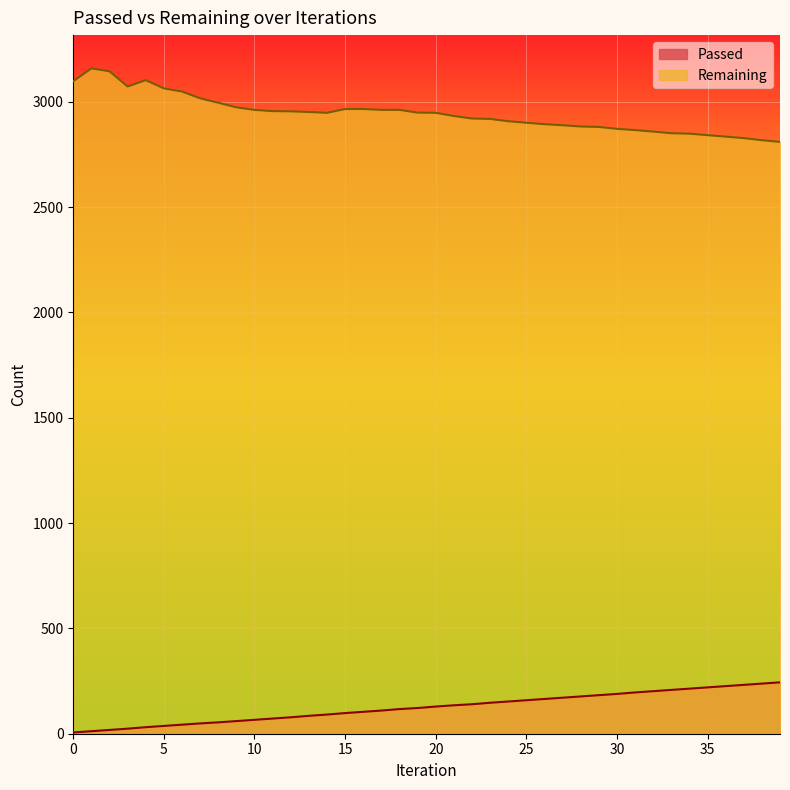

Which series has the widest spread of values?

Remaining